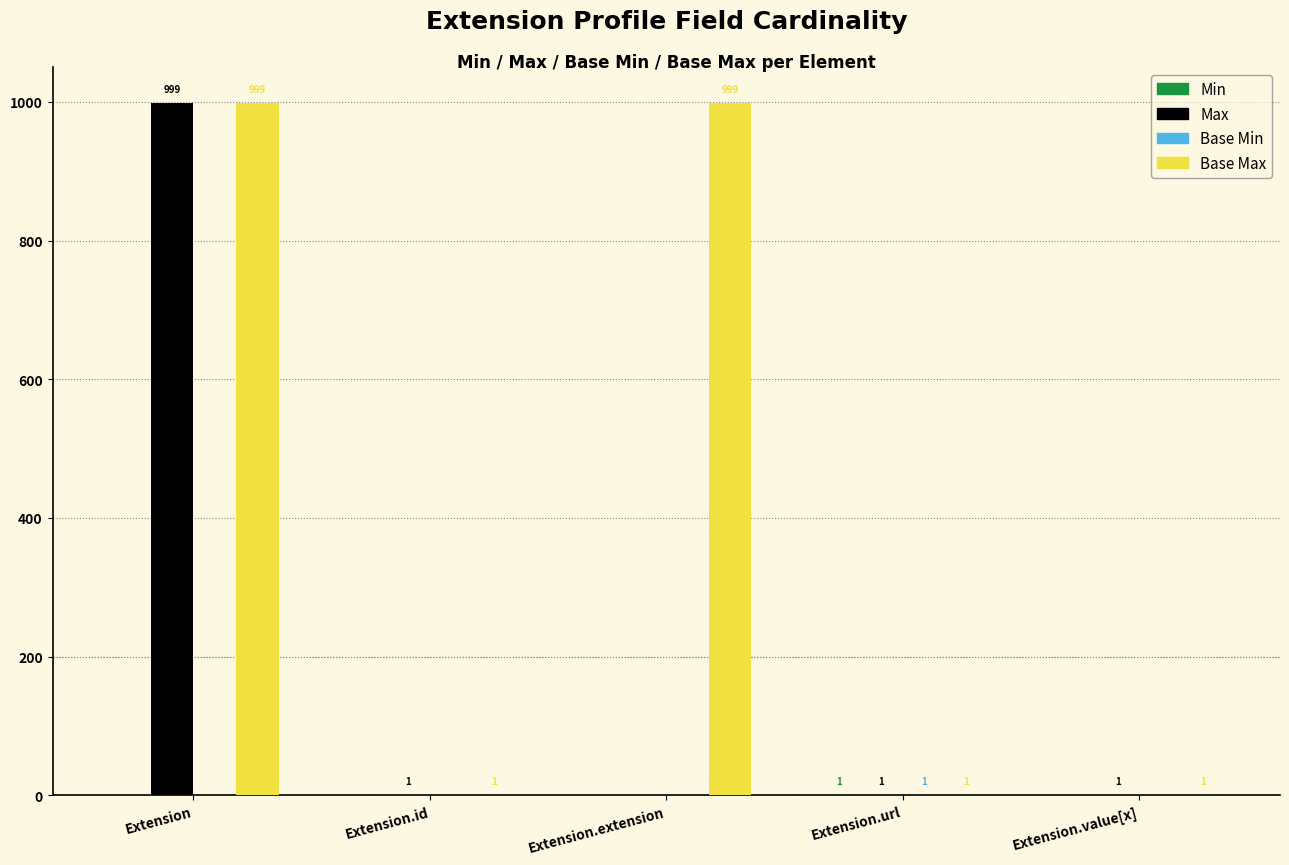

Are the bars horizontal?

No